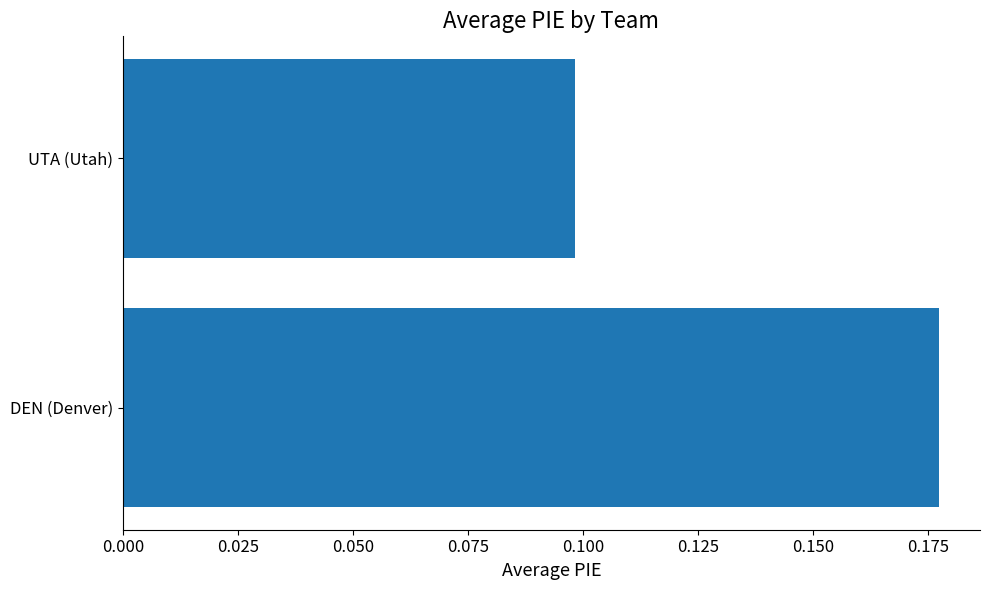

Count the values in the range 0 to 1.

2